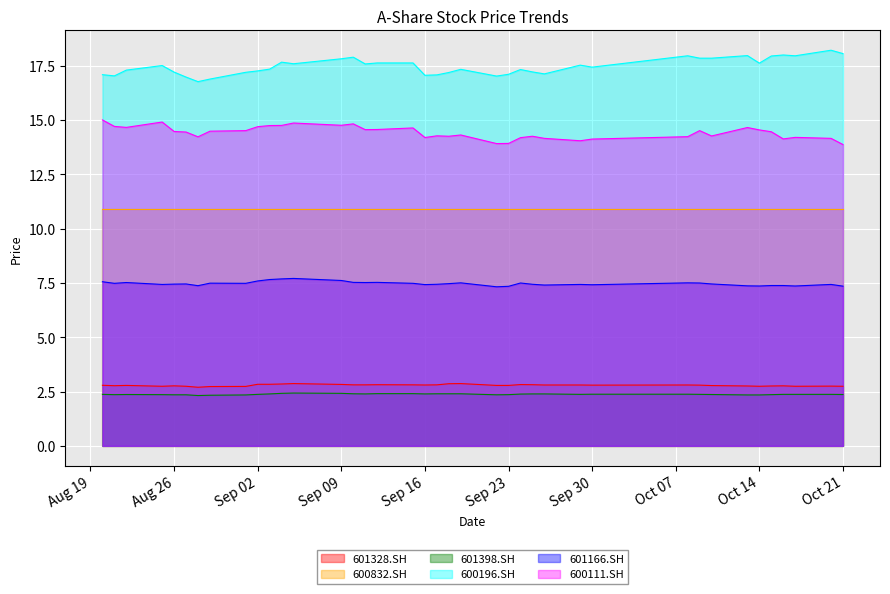

True or false: 601166.SH has more than 1 interior local peaks.

True